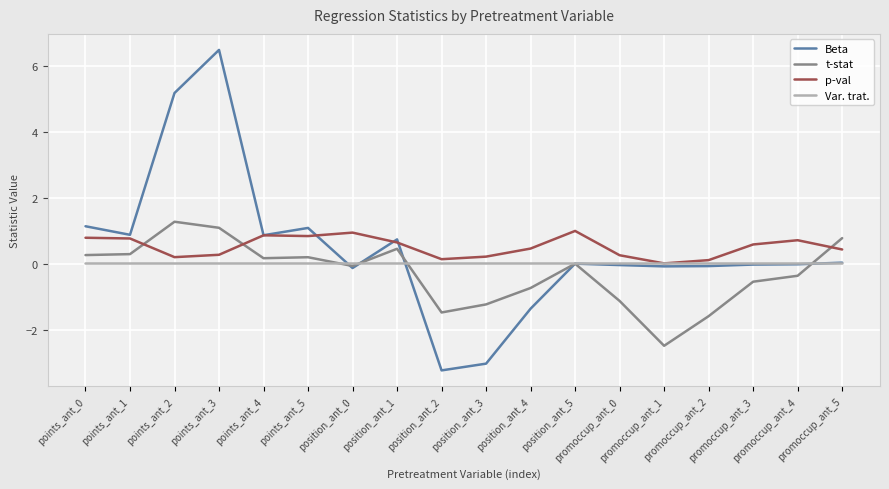

Which series has the largest range (max minus min)?

Beta